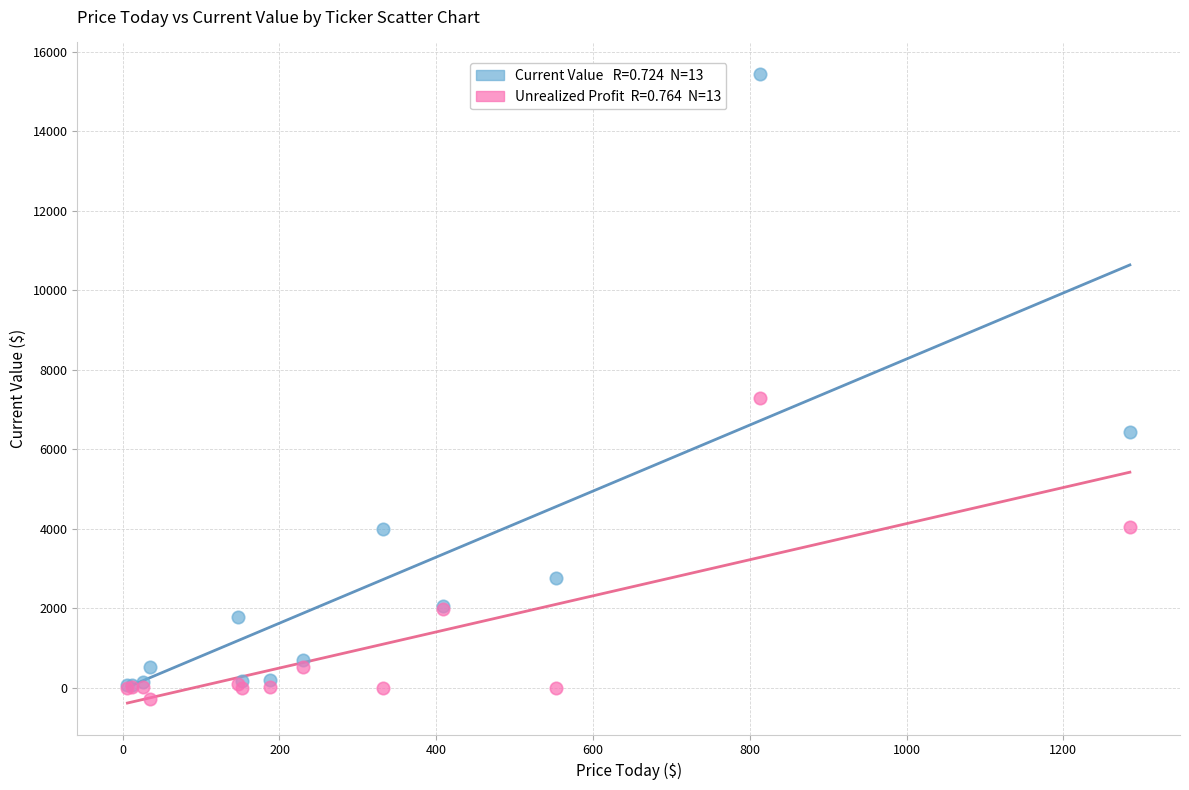

Across all series, what Y value is closest to 7579?

7284.8